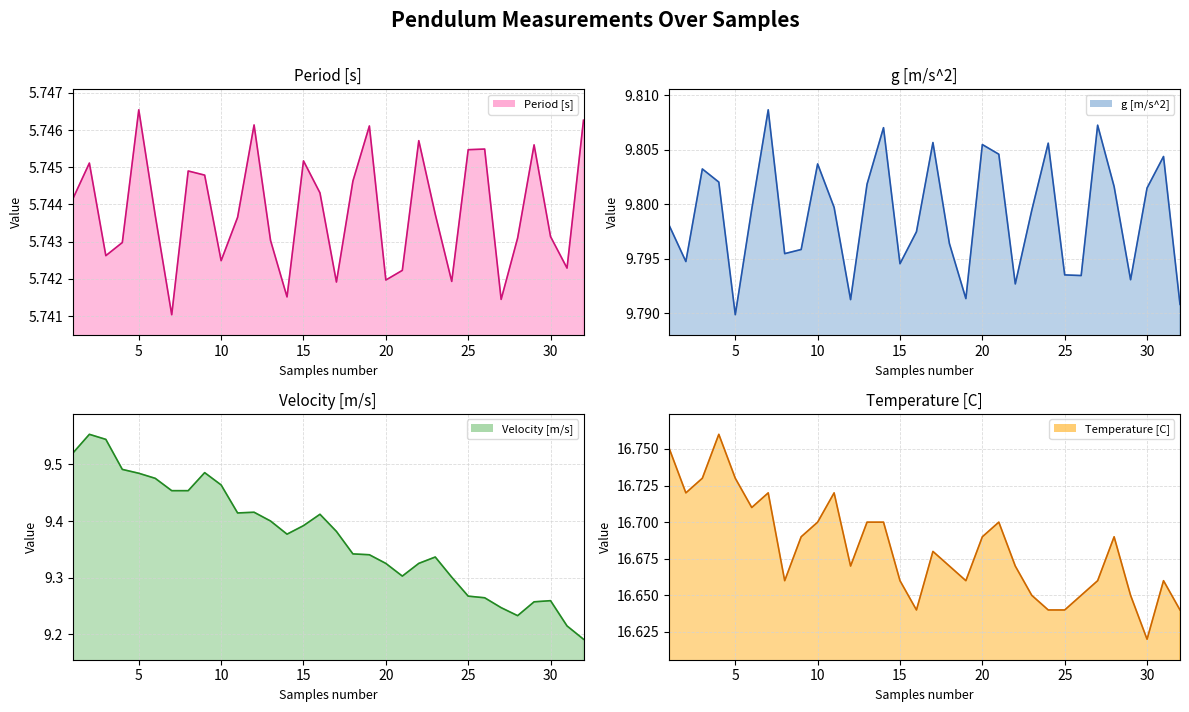

What is the difference between the highest and lowest values at 17?

10.9